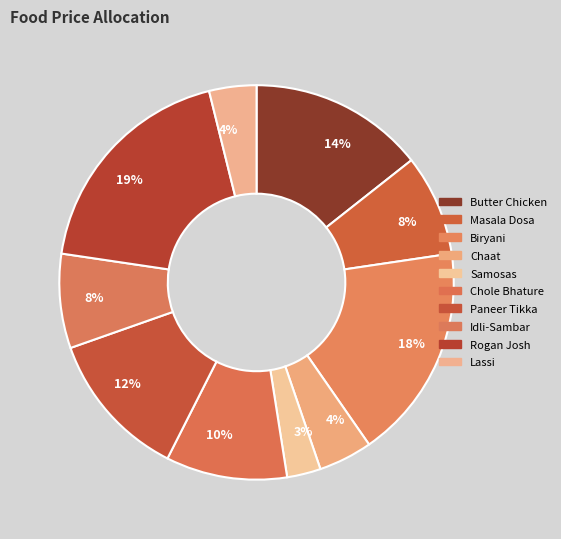

How many slices are in this pie chart?

10